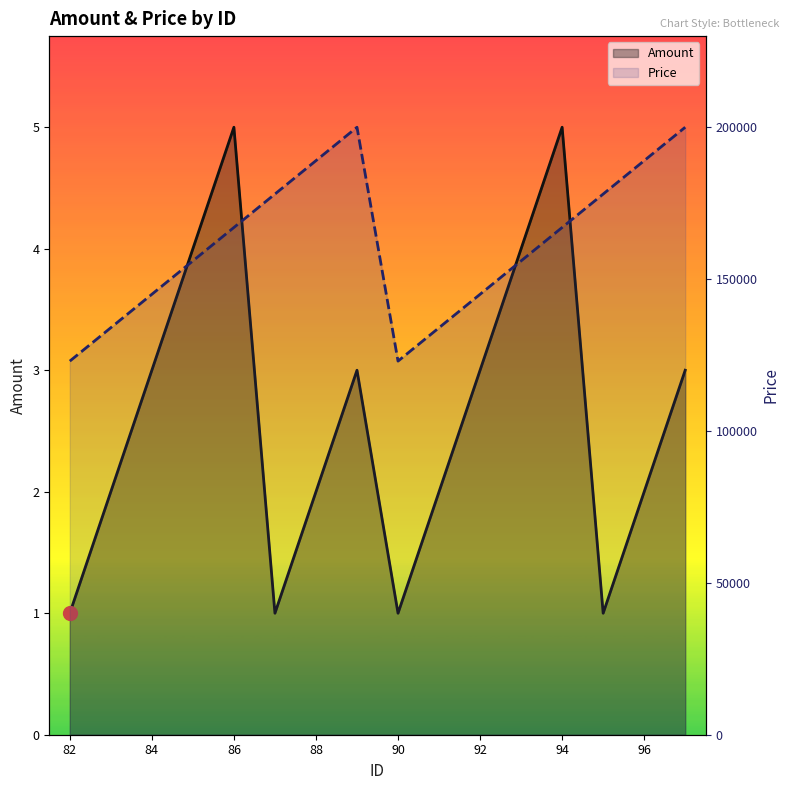

At which label is Price closest to 161500?

86